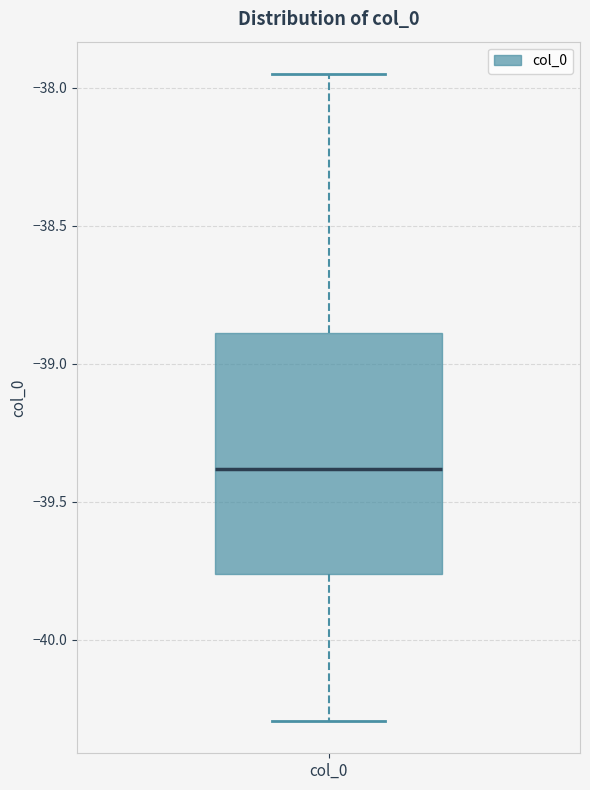

Read this box plot against the y-axis: the position of the median line, the range covered by the box, and the ends of both whiskers. The values are not printed on the chart, so give them approximately, as read against the axis.

median -39.40, box -39.75 to -38.90, whiskers -40.30 to -37.95